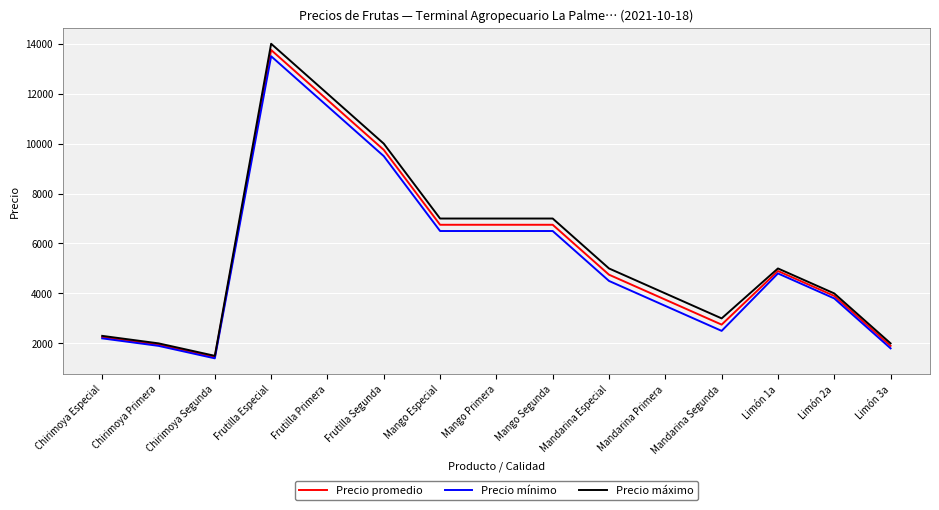

What are all the series names shown in the legend?

Precio promedio, Precio mínimo, Precio máximo